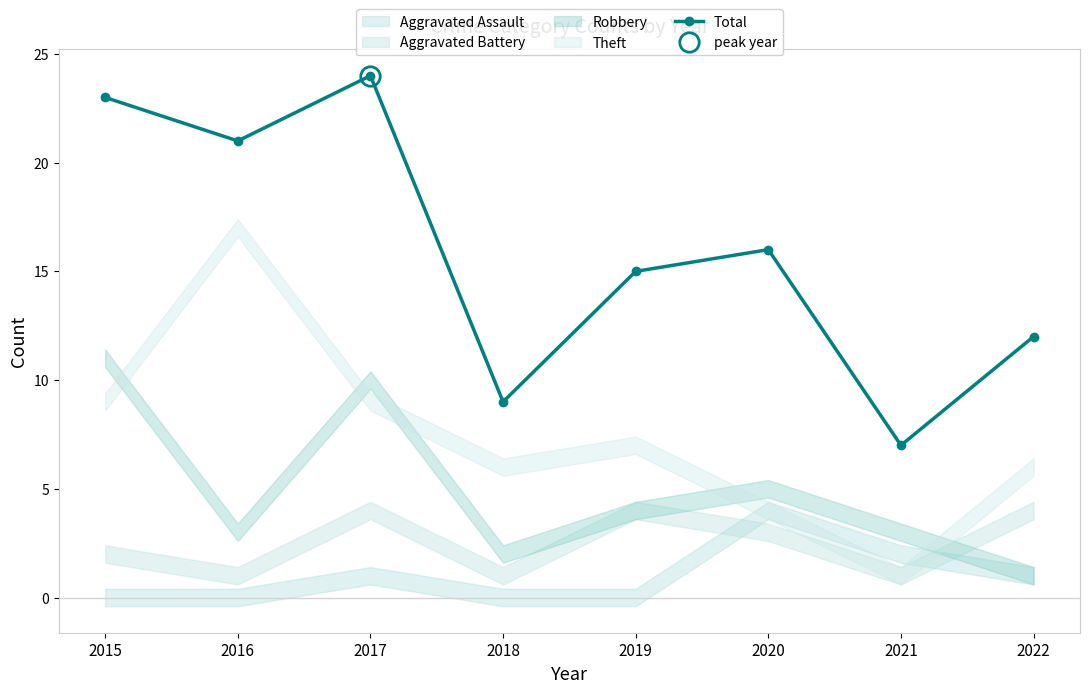

What is the maximum value shown in the chart?

24